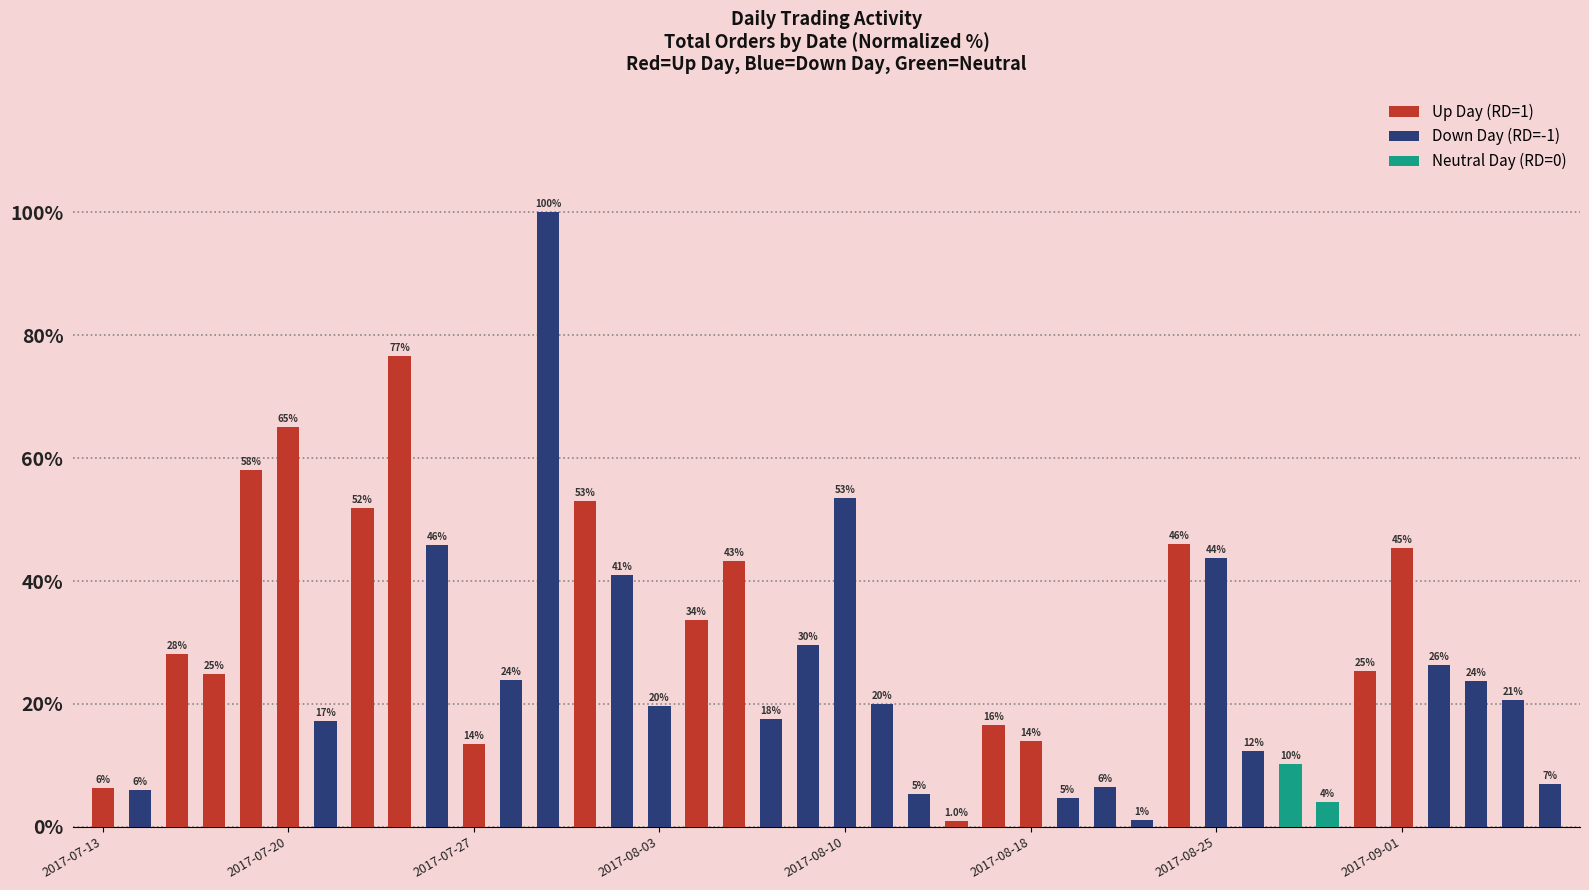

Does the chart contain any negative values?

No